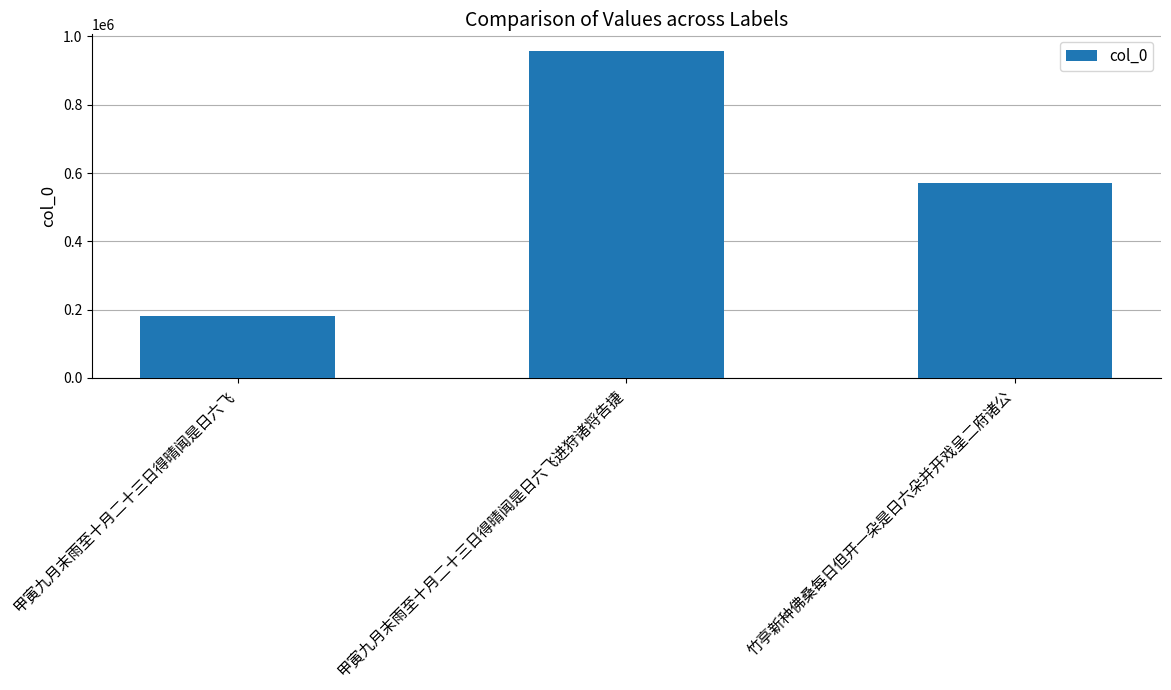

Reading right to left, what are all the values shown in this chart?

571592	958377	181621